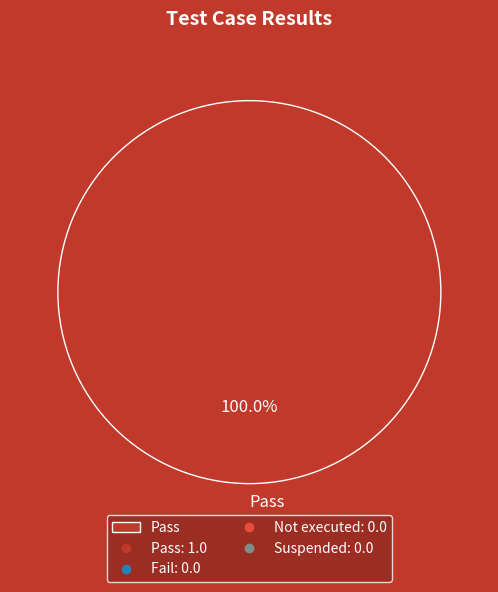

The Pass slice represents 100% of the pie. True or false?

True